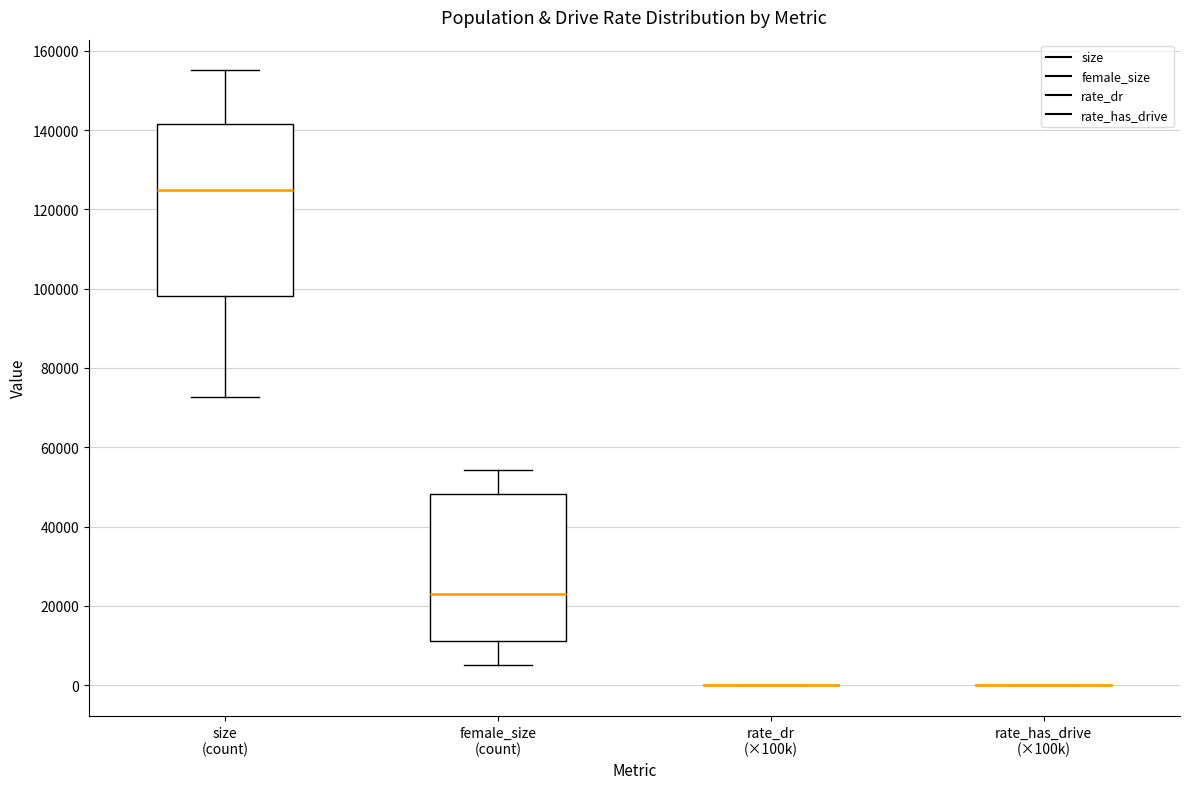

Comparing the boxes themselves (not the whiskers), which one is the tallest?

size (count)